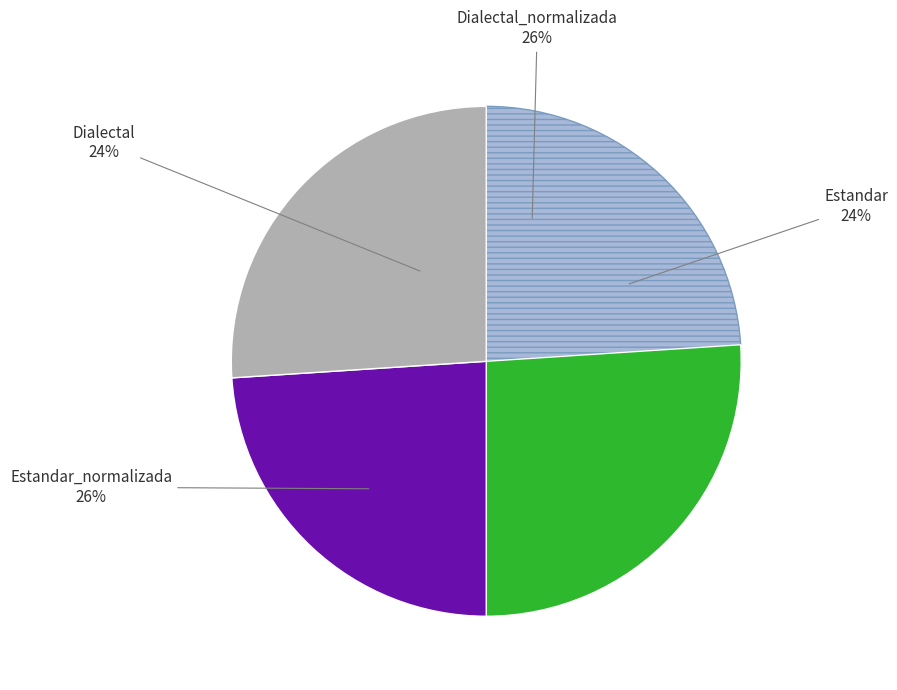

What is the ratio of the value at Dialectal_normalizada to the value at Estandar?

1.1